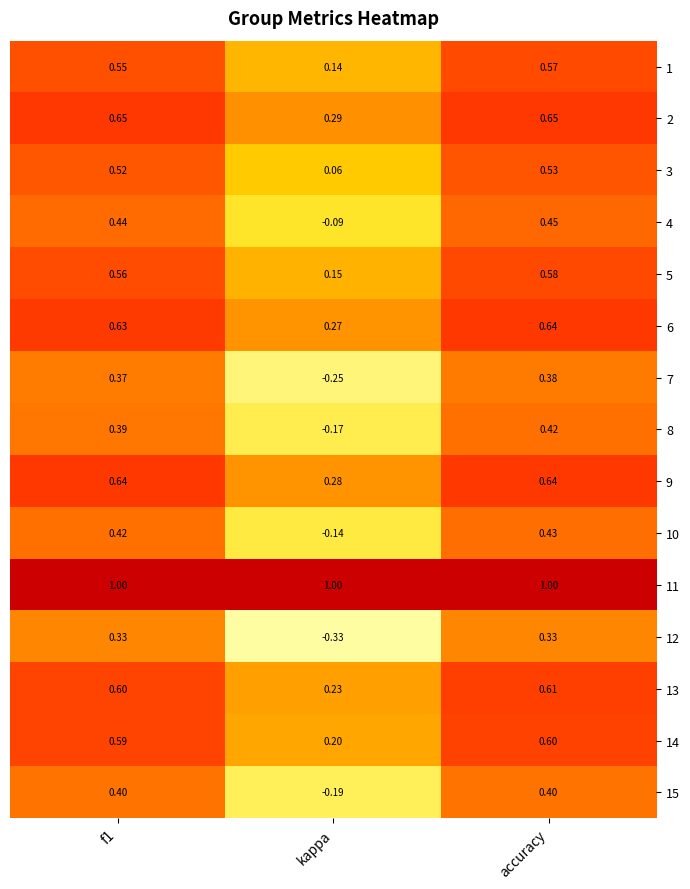

At which label is 7 closest to 0?

kappa